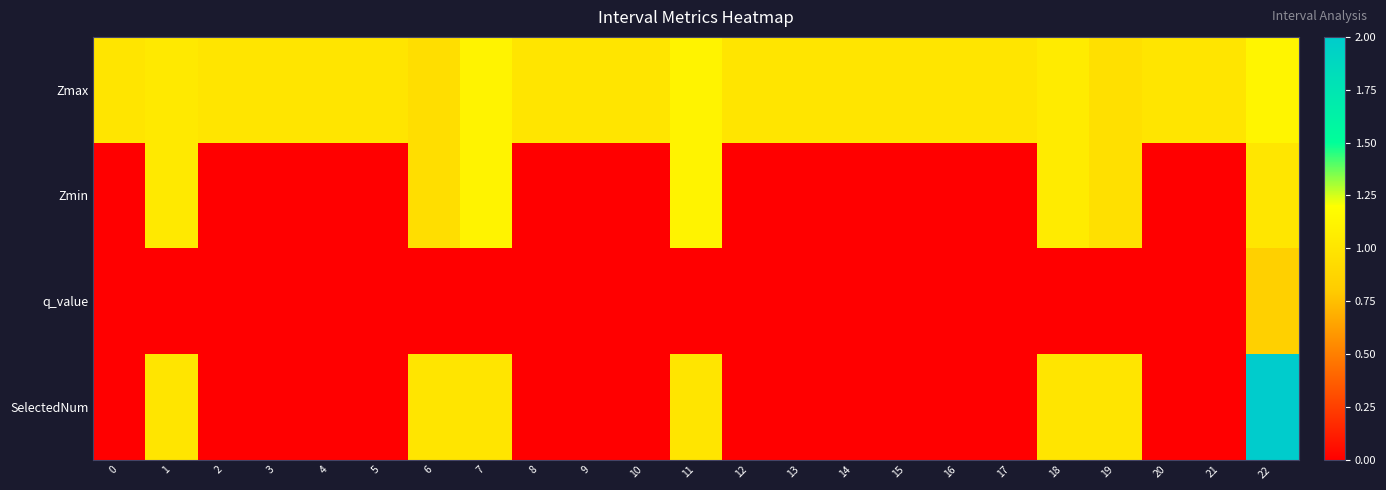

Reading left to right, extract all data points from this chart.

Zmax: 0=1.0	1=1.0	2=1.0	3=1.0	4=1.0	5=1.0	6=0.9	7=1.1	8=1.0	9=1.0	10=1.0	11=1.1	12=1.0	13=1.0	14=1.0	15=1.0	16=1.0	17=1.0	18=1.0	19=1.0	20=1.0	21=1.0	22=1.1
Zmin: 0=0.0	1=1.0	2=0.0	3=0.0	4=0.0	5=0.0	6=0.9	7=1.1	8=0.0	9=0.0	10=0.0	11=1.1	12=0.0	13=0.0	14=0.0	15=0.0	16=0.0	17=0.0	18=1.0	19=1.0	20=0.0	21=0.0	22=1.0
q_value: 0=0.0	1=0.0	2=0.0	3=0.0	4=0.0	5=0.0	6=0.0	7=0.0	8=0.0	9=0.0	10=0.0	11=0.0	12=0.0	13=0.0	14=0.0	15=0.0	16=0.0	17=0.0	18=0.0	19=0.0	20=0.0	21=0.0	22=0.8
SelectedNum: 0=0.0	1=1.0	2=0.0	3=0.0	4=0.0	5=0.0	6=1.0	7=1.0	8=0.0	9=0.0	10=0.0	11=1.0	12=0.0	13=0.0	14=0.0	15=0.0	16=0.0	17=0.0	18=1.0	19=1.0	20=0.0	21=0.0	22=2.0